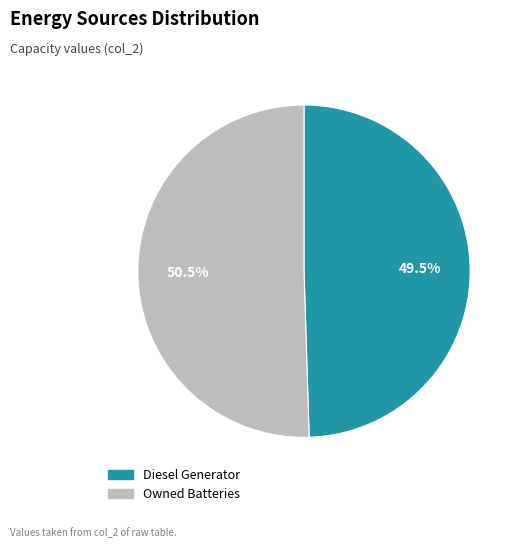

Is there a majority slice in this chart?

Yes